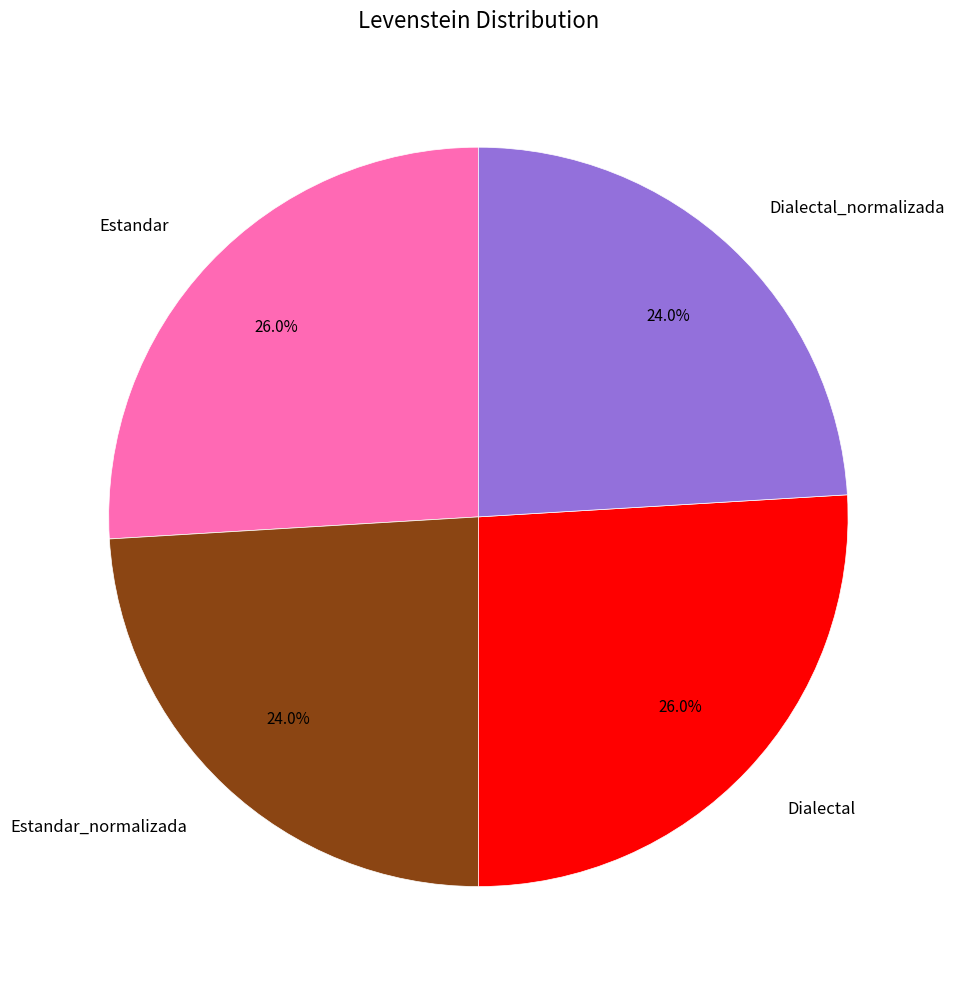

What percentage is NOT represented by Estandar_normalizada?

76.0%